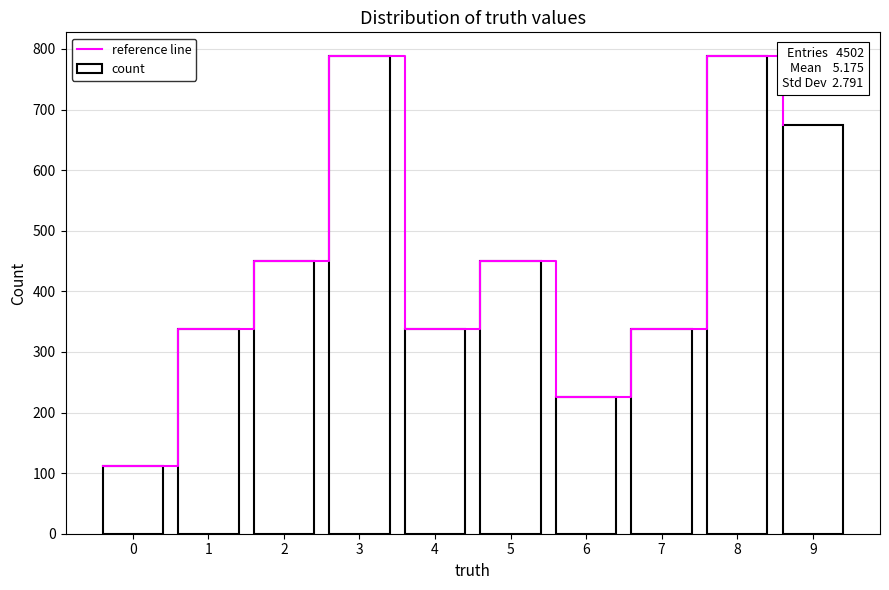

At which label does reference line first exceed 450?

3